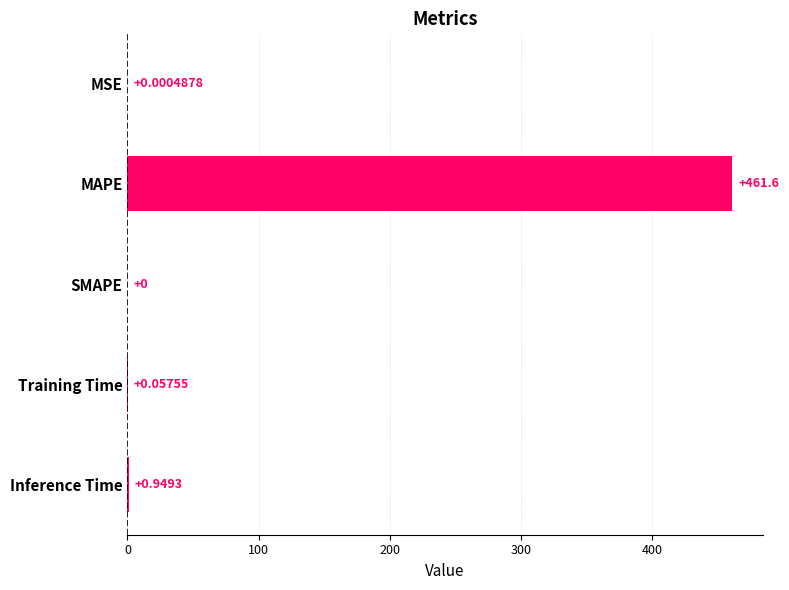

Which category has the highest value across all series?

MAPE